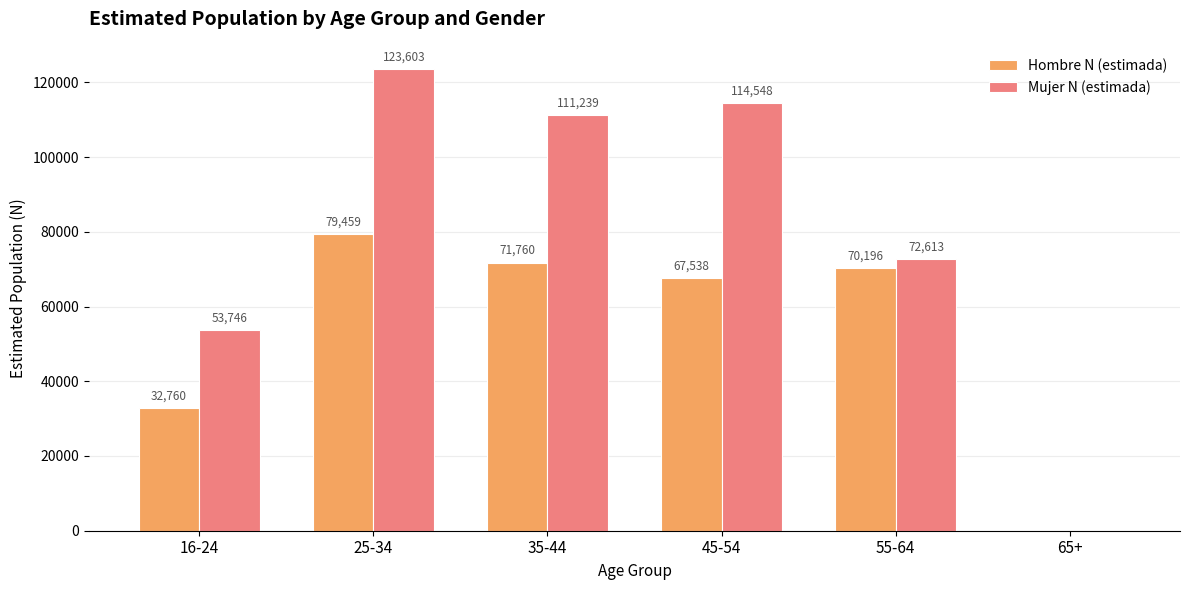

How many values in Mujer N (estimada) are above zero?

5